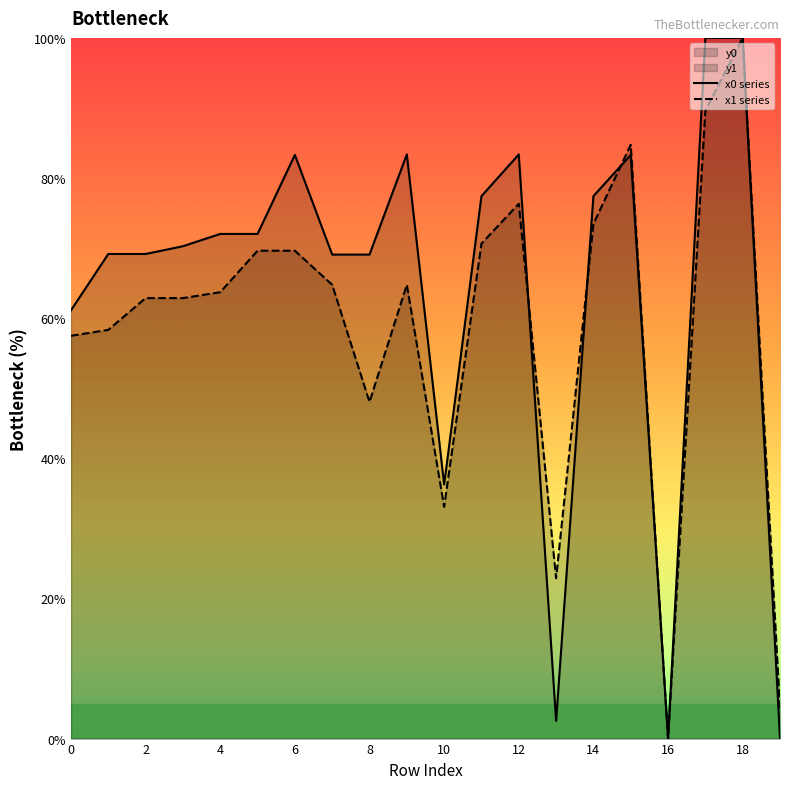

At 6, list the series in order from largest to smallest.

x0 series, x1 series